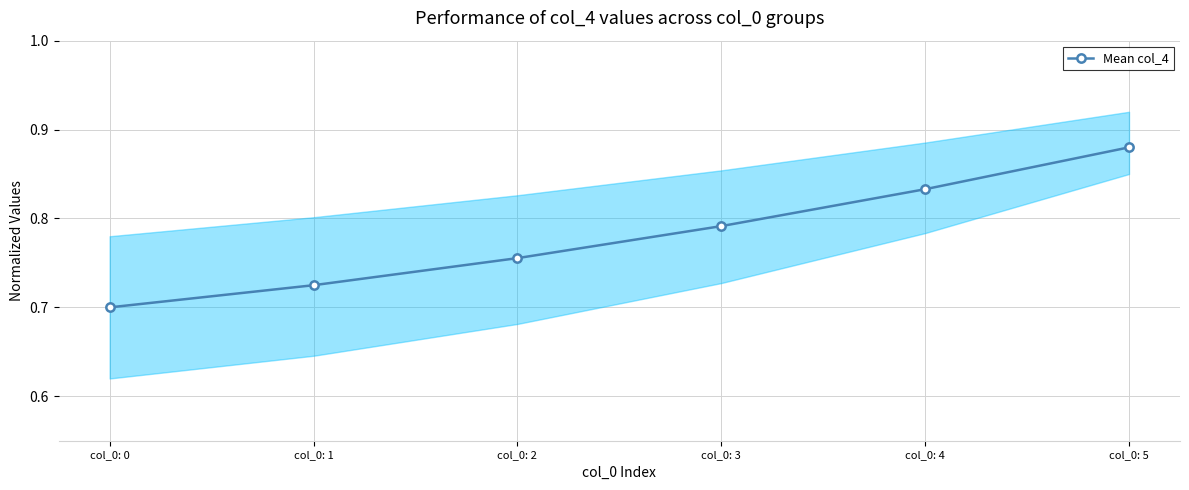

Read the value at col_0: 0.

0.7